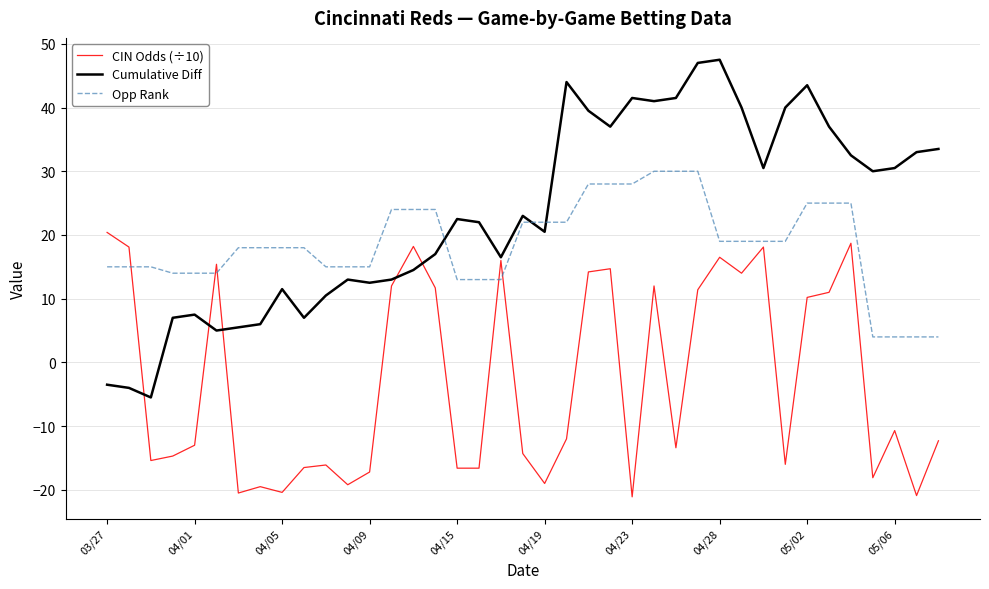

What is the smallest value displayed?

-21.1